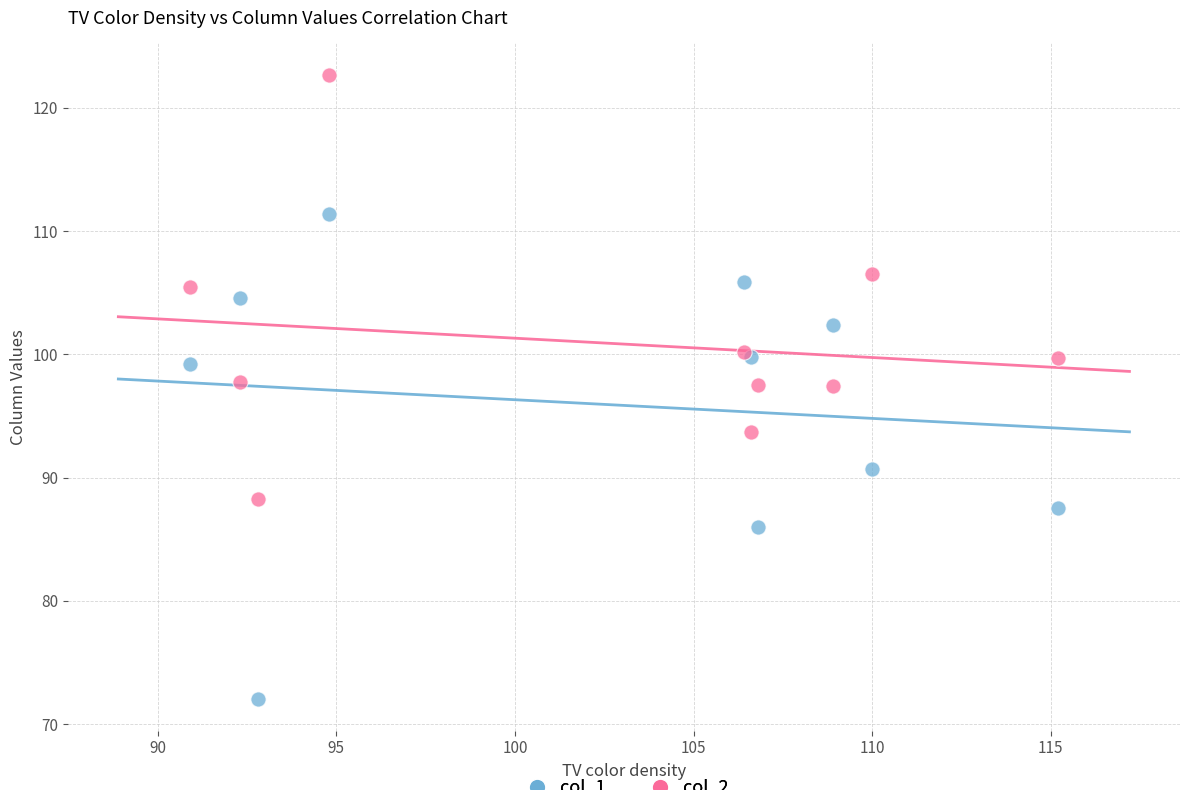

Which series has the widest spread of Y values?

col_1